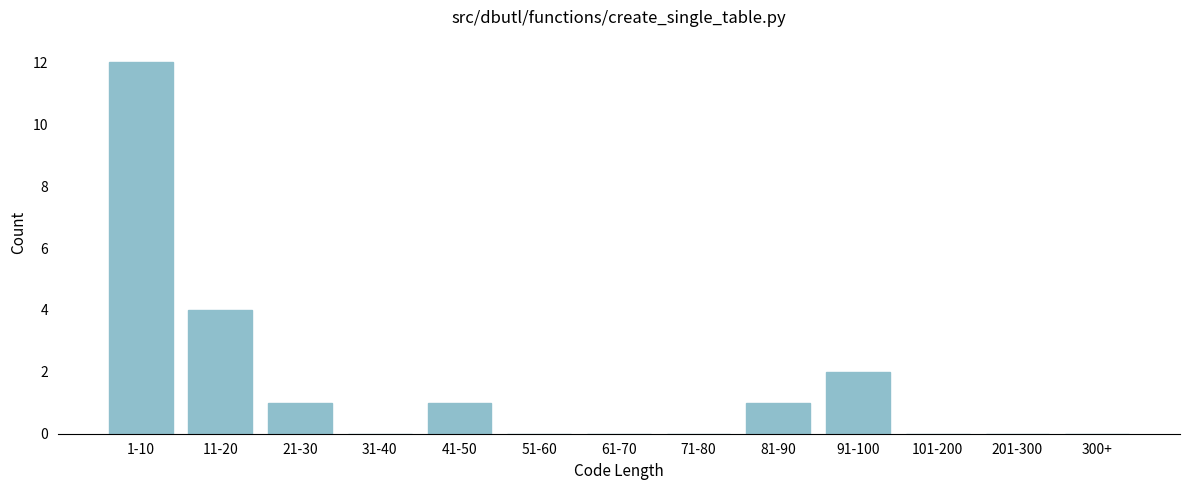

Reading left to right, extract all data points from this chart.

1-10=12	11-20=4	21-30=1	31-40=0	41-50=1	51-60=0	61-70=0	71-80=0	81-90=1	91-100=2	101-200=0	201-300=0	300+=0